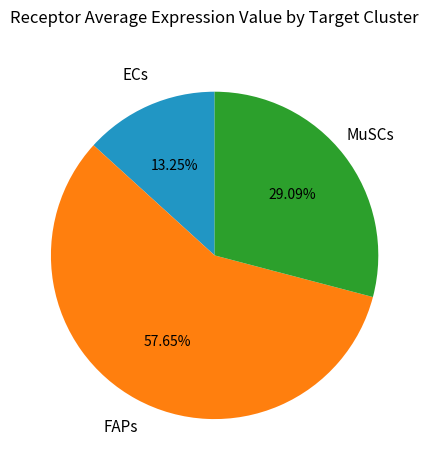

Is it true that FAPs is 70% of the pie?

False